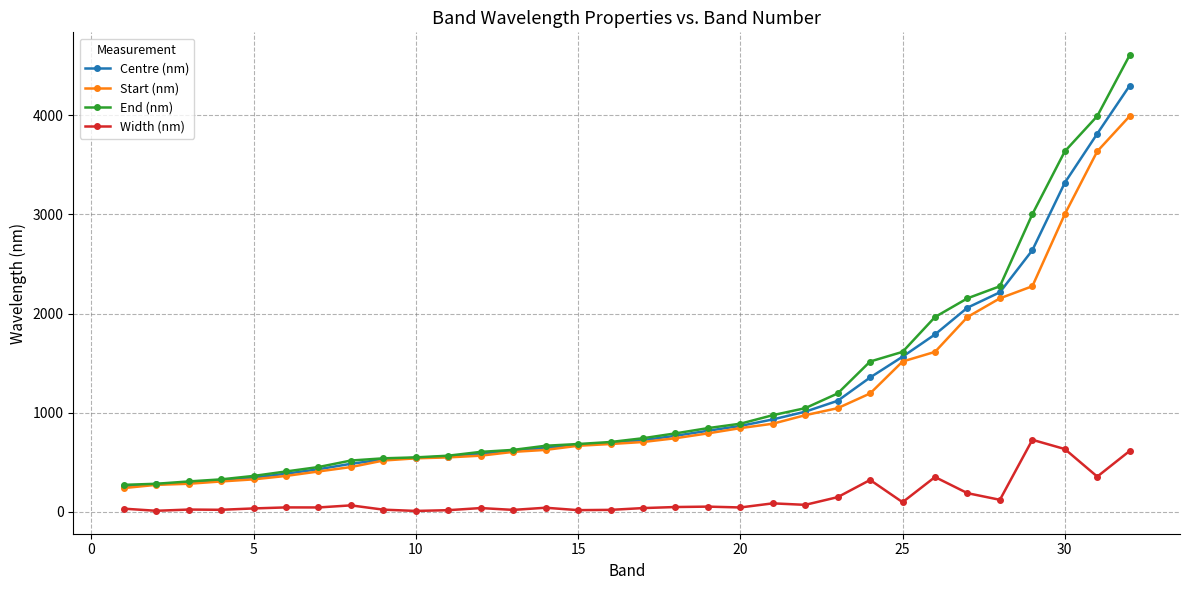

What is the lowest value of the End (nm) series?

272.5